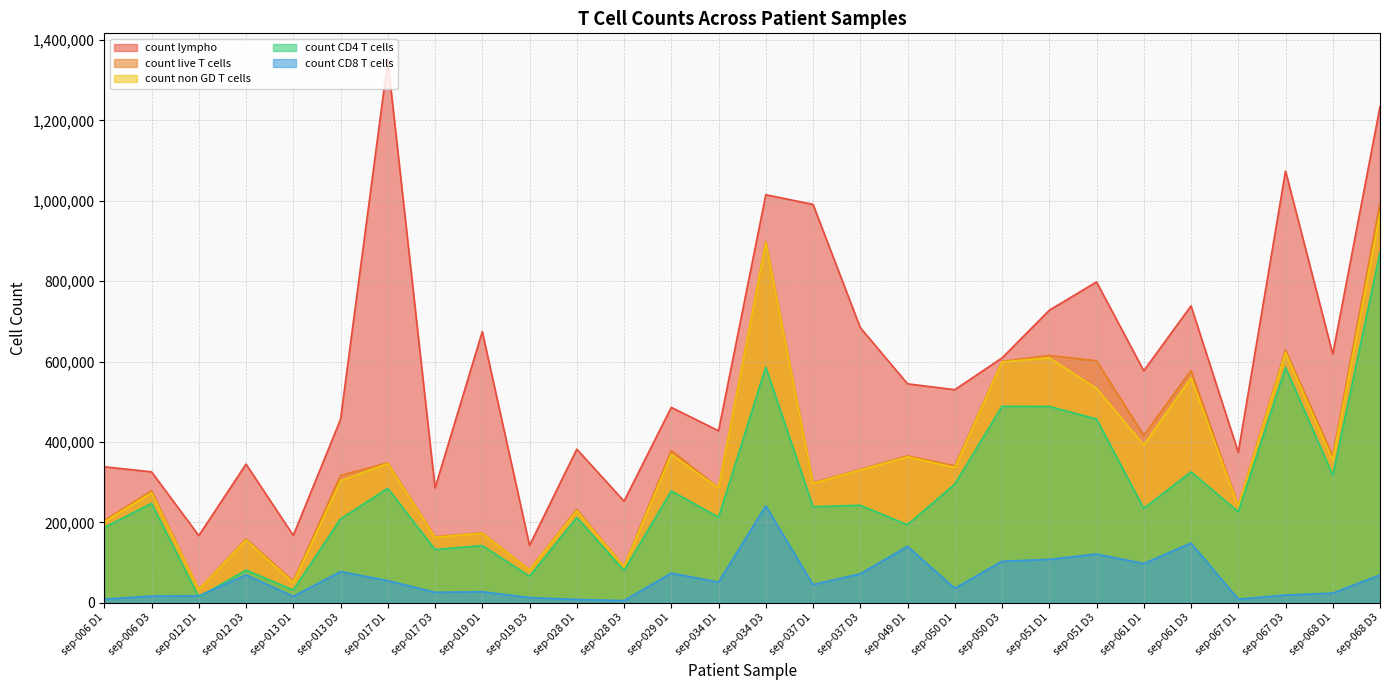

What value does the count CD8 T cells series have at sep-017 D3?

26141.0